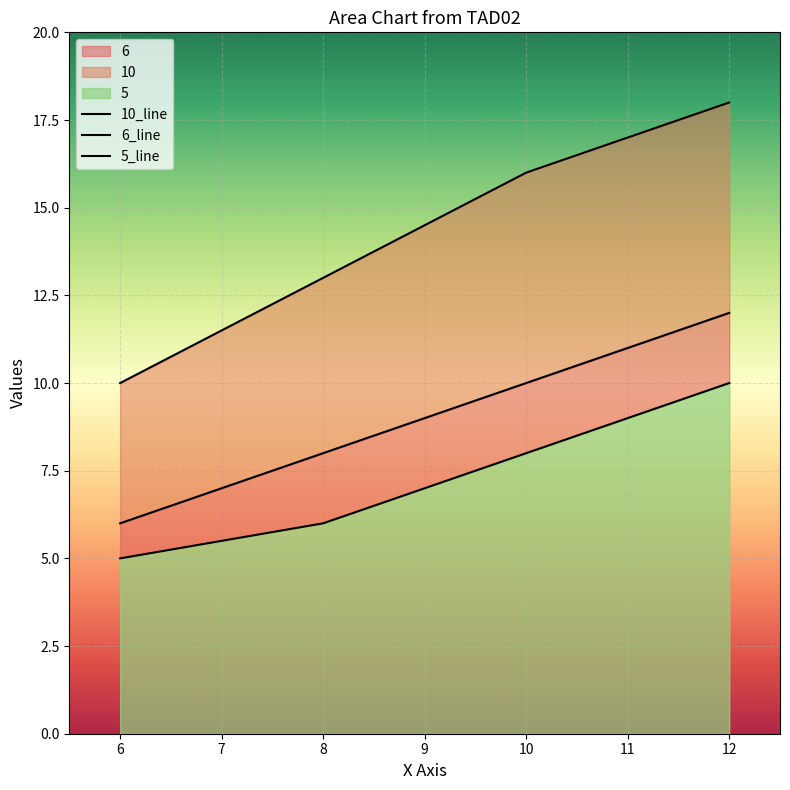

At which label does 6 first exceed 10?

12